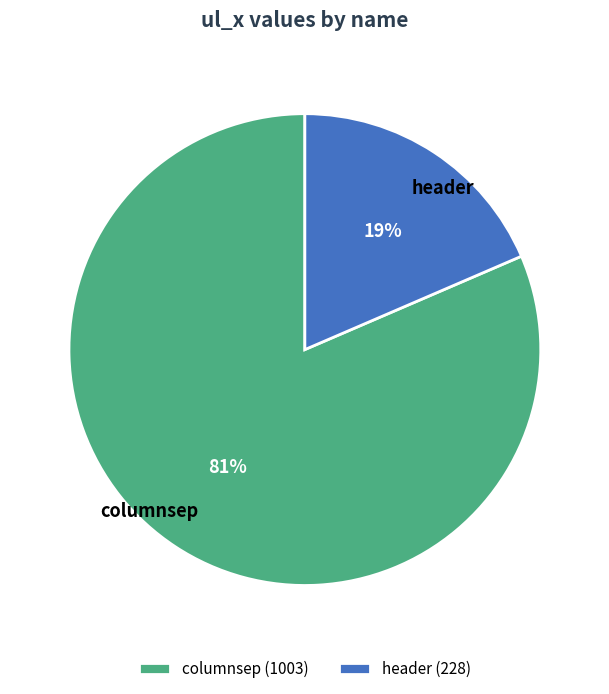

Does any single category account for the majority?

Yes